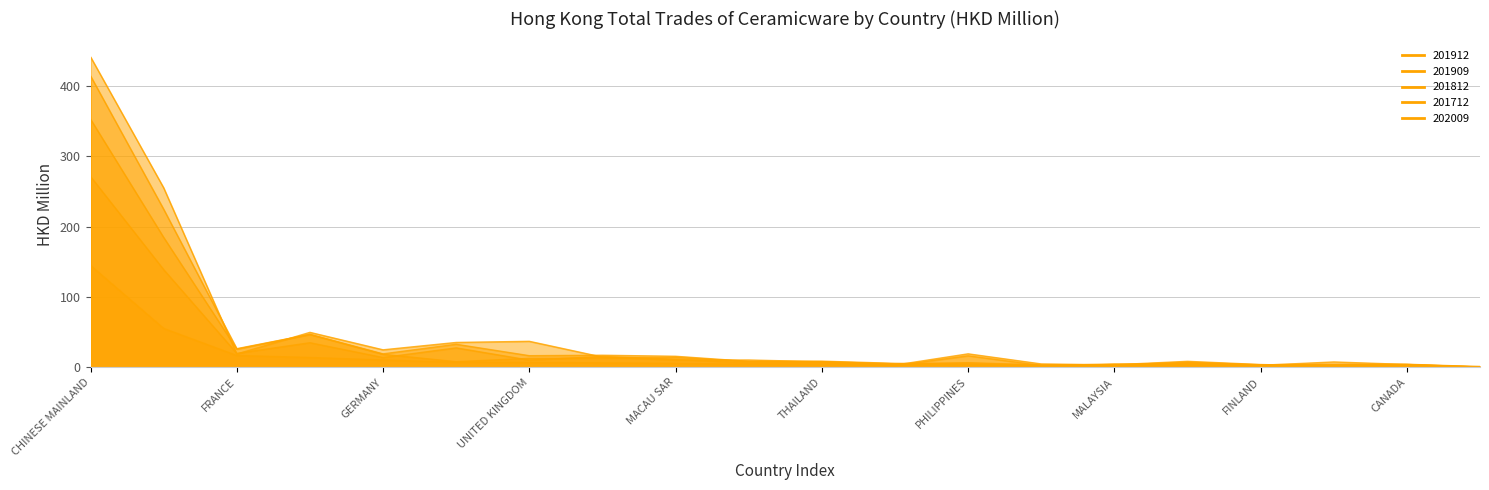

Does the chart have visible grid lines?

Yes